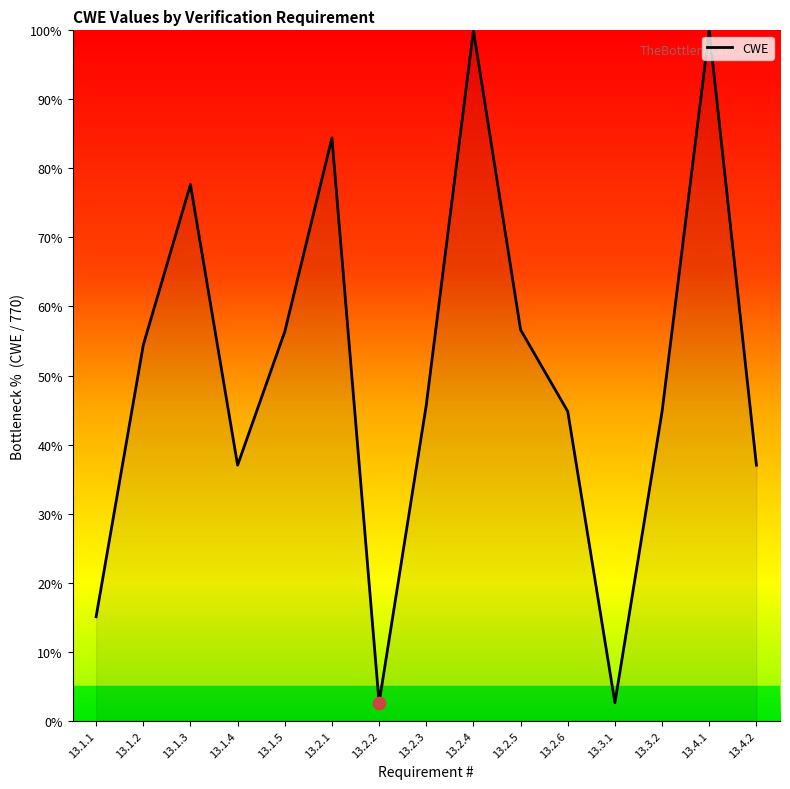

What is the change in value from 13.2.1 to 13.2.5?

-27.8